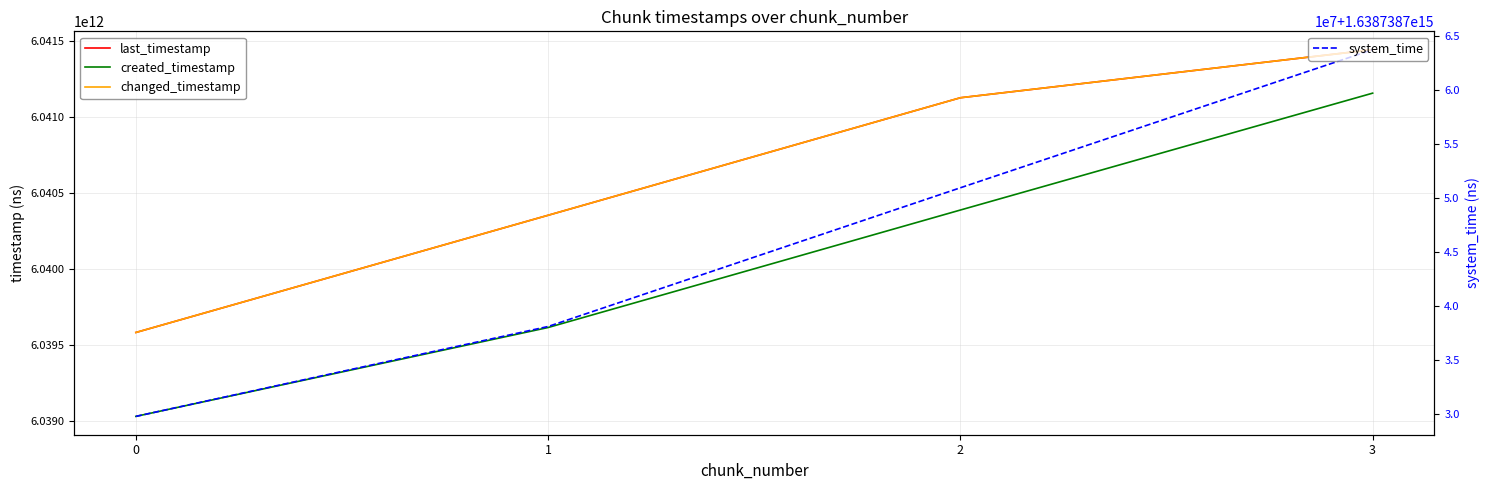

What is the sum of all system_time values?

6554954982543110